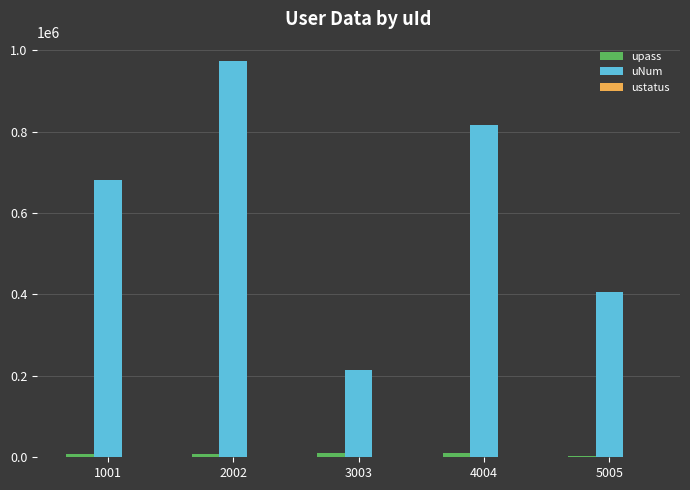

What is the sum of the uNum values at 1001 and 2002?

1654789